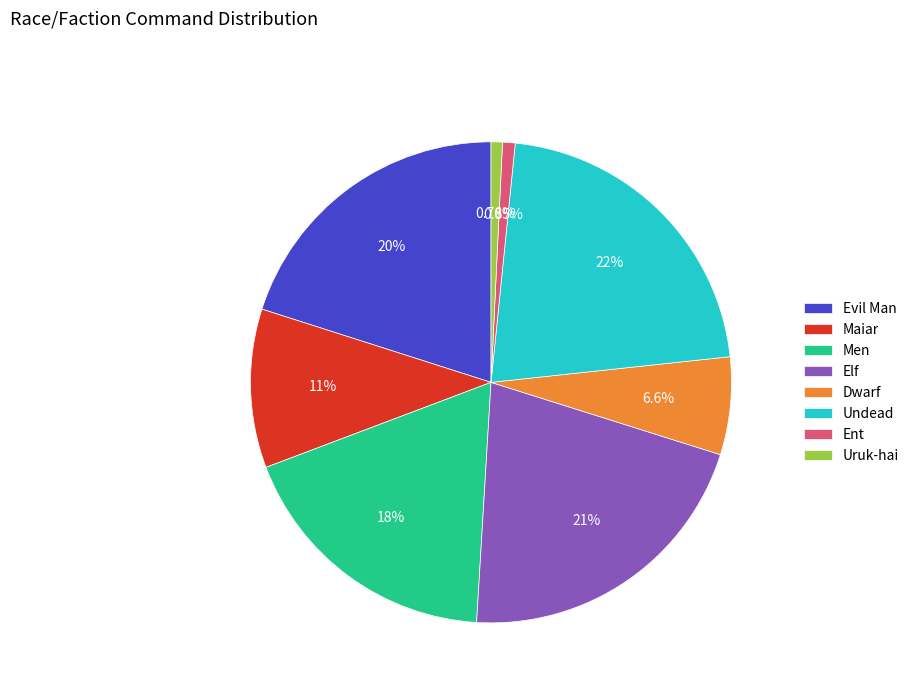

What percentage is the Ent slice, to the nearest percent?

1%